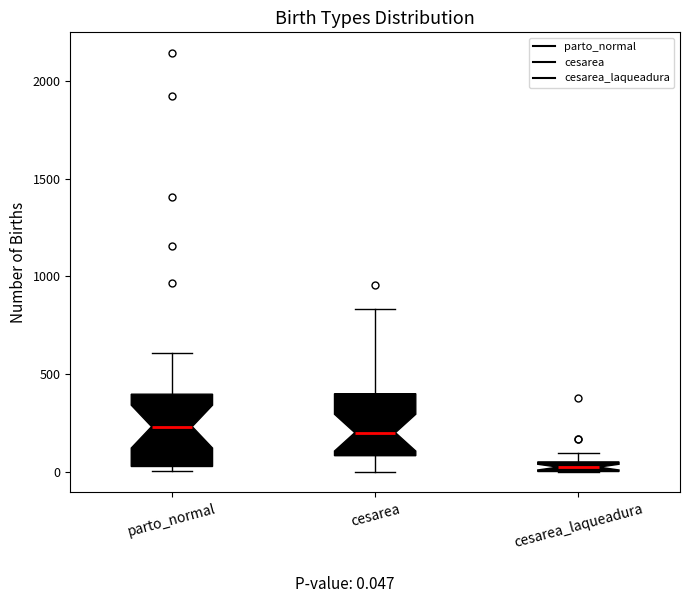

Where does the median line of the box for cesarea sit on the y-axis? The values are not printed on the chart, so give them approximately, as read against the axis.

200